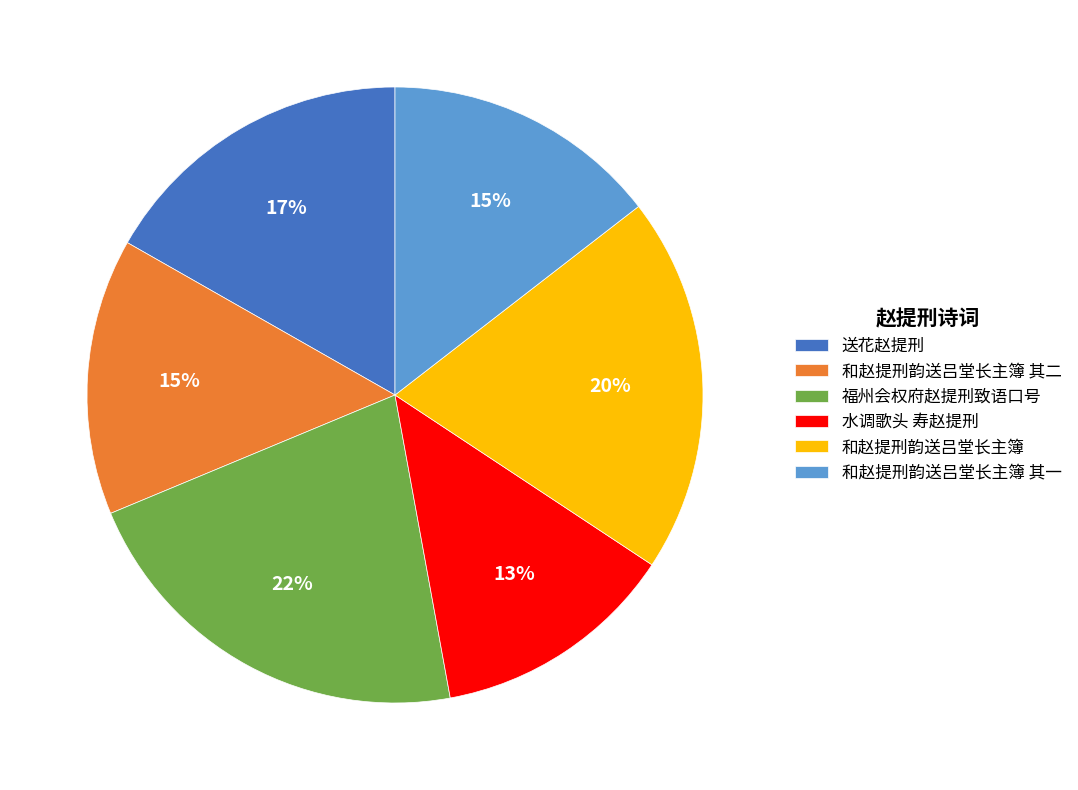

Is it true that 送花赵提刑 is 26% of the pie?

False